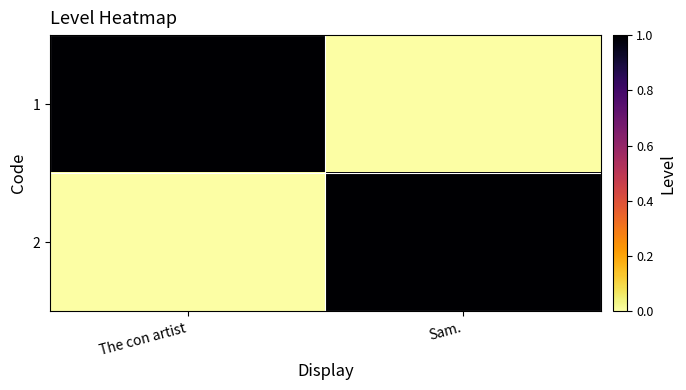

Which series has the largest range (max minus min)?

1